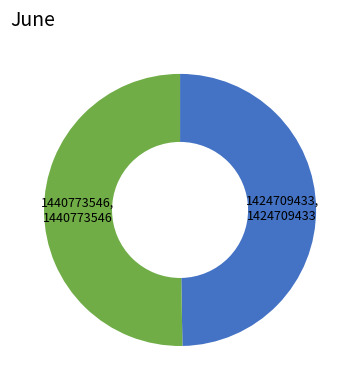

Which category has the biggest portion of the pie?

1440773546